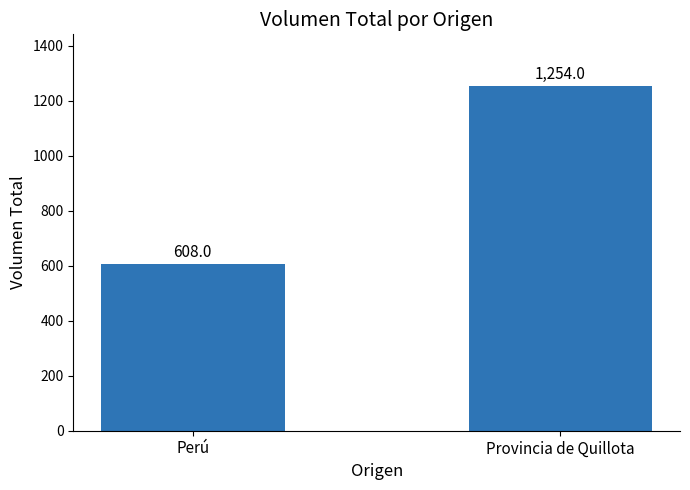

How many values are between 608 and 1254?

2